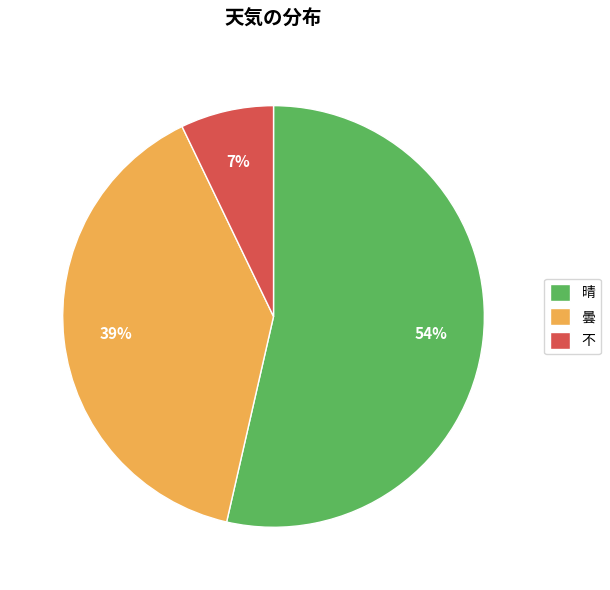

What is the ratio of the value at 不 to the value at 曇?

0.2